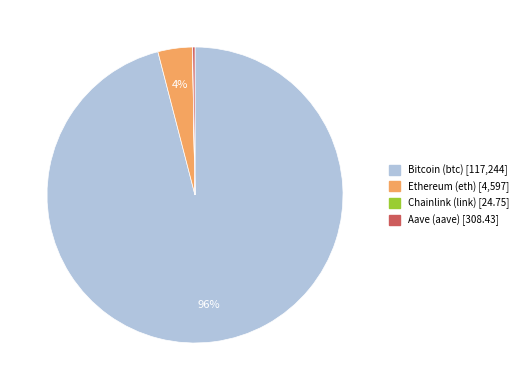

Is it true that Ethereum (eth) is 4% of the pie?

True